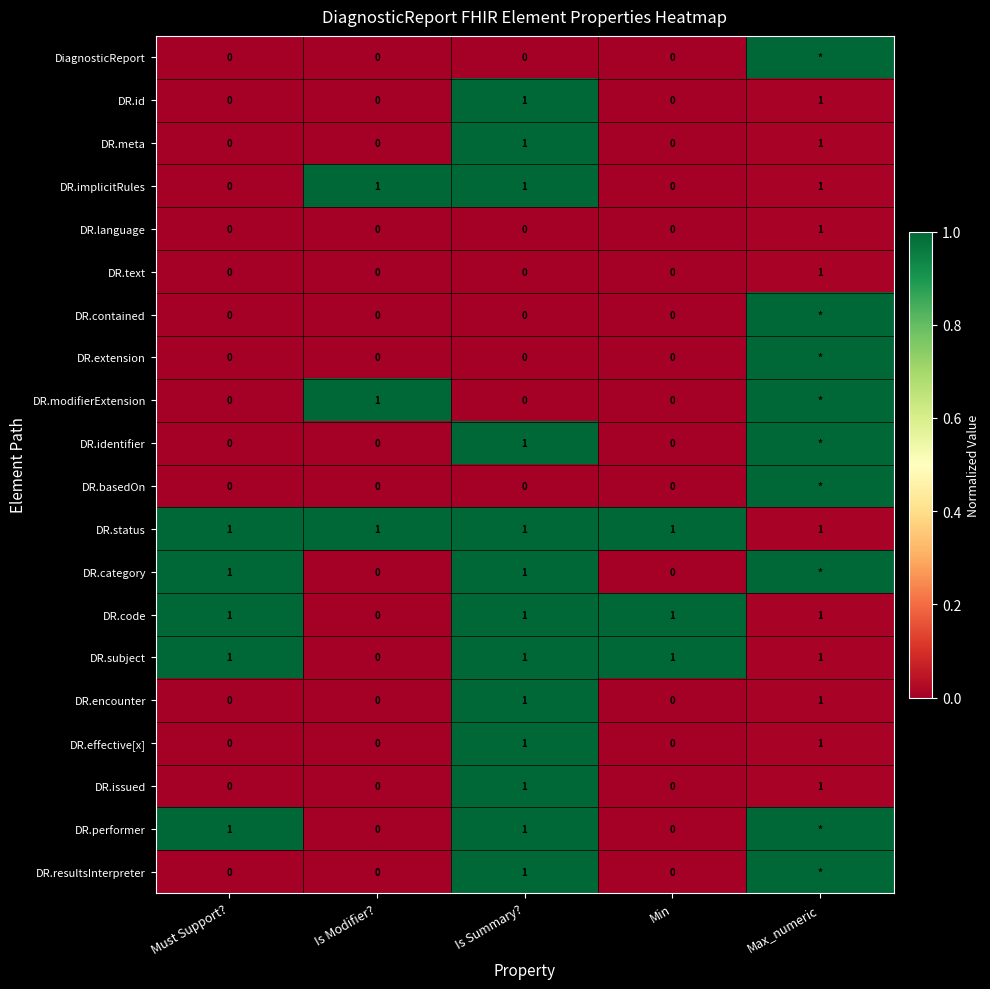

The DR.effective[x] series shows 1 at Is Modifier?. True or false?

False